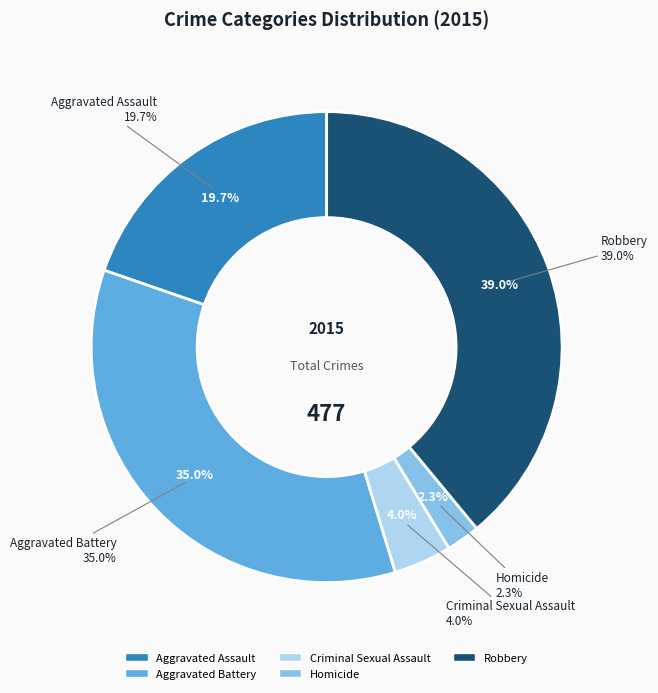

Rank the categories by value from highest to lowest.

Robbery, Aggravated Battery, Aggravated Assault, Criminal Sexual Assault, Homicide